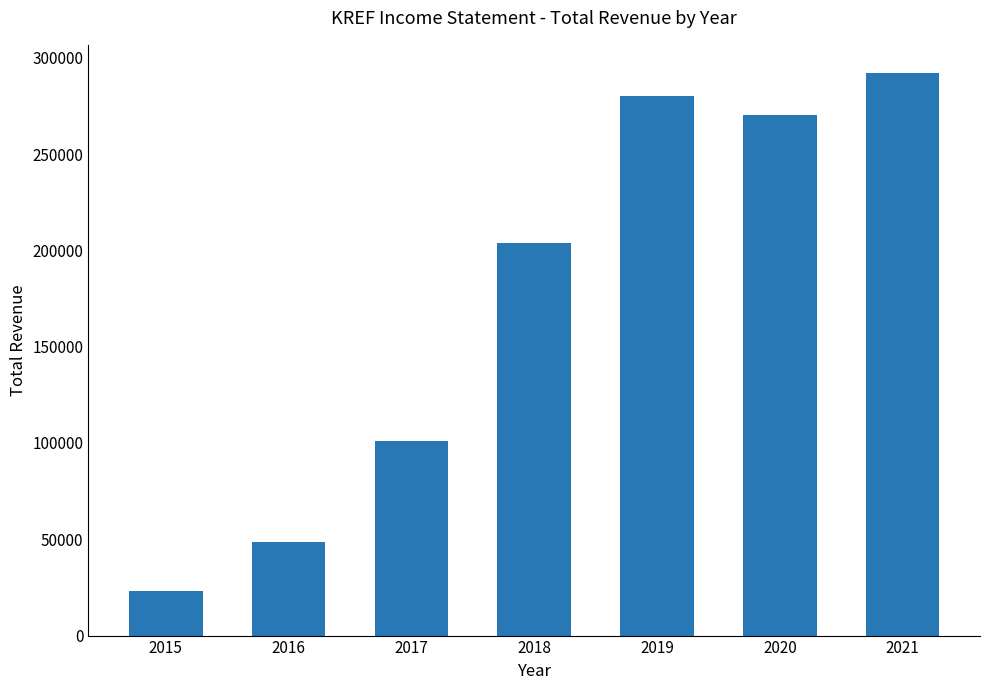

What value does the data have at 2016?

48600